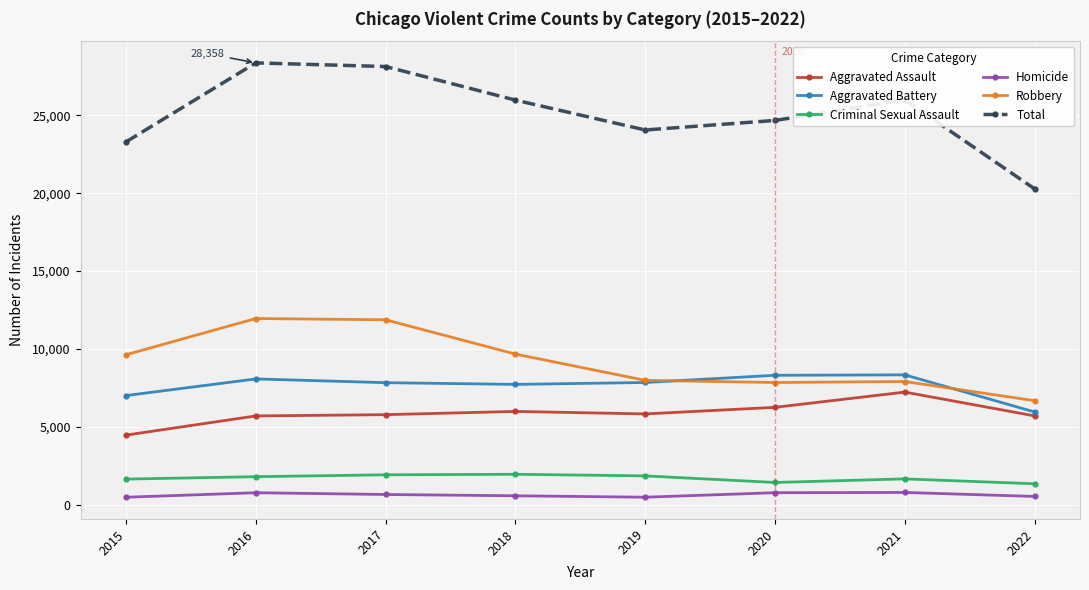

True or false: Total and Criminal Sexual Assault intersect in this chart.

False